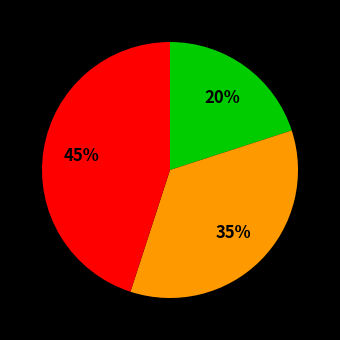

Is there a majority slice in this chart?

No